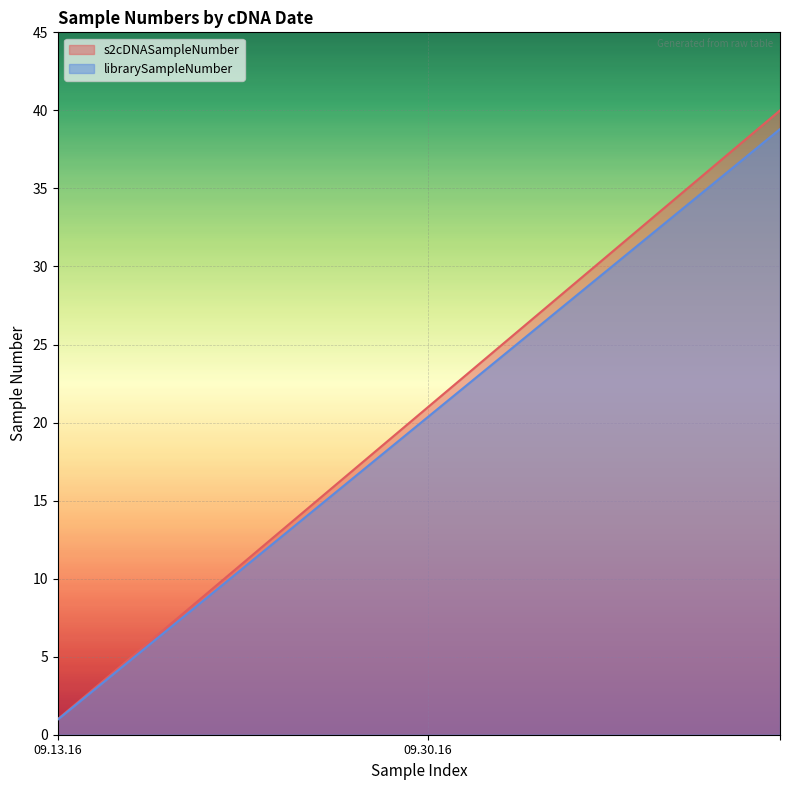

True or false: librarySampleNumber and s2cDNASampleNumber cross at least once.

False